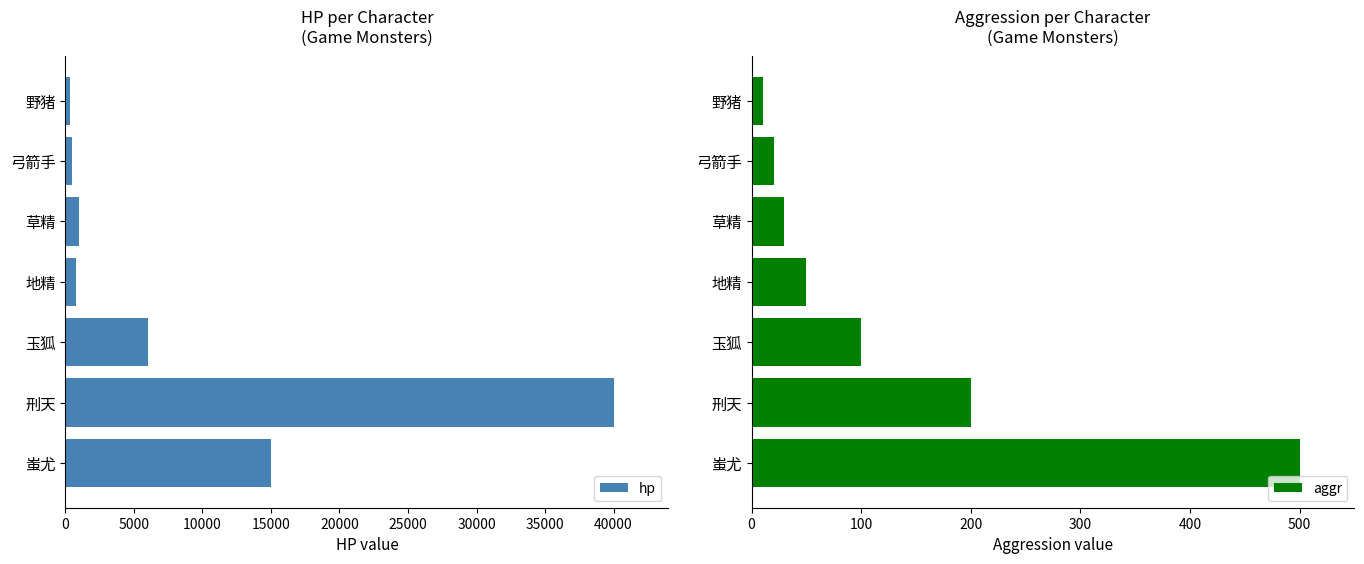

Reading left to right, what are all the values shown in this chart?

hp: 300	500	1000	800	6000	40000	15000
aggr: 10	20	30	50	100	200	500